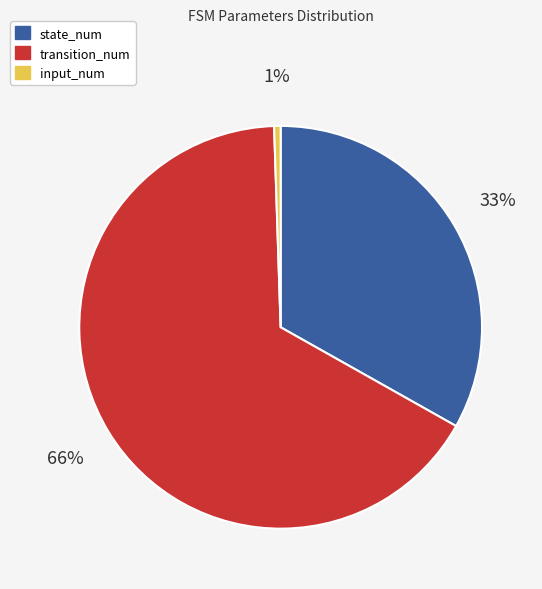

Is it true that input_num is 1% of the pie?

True